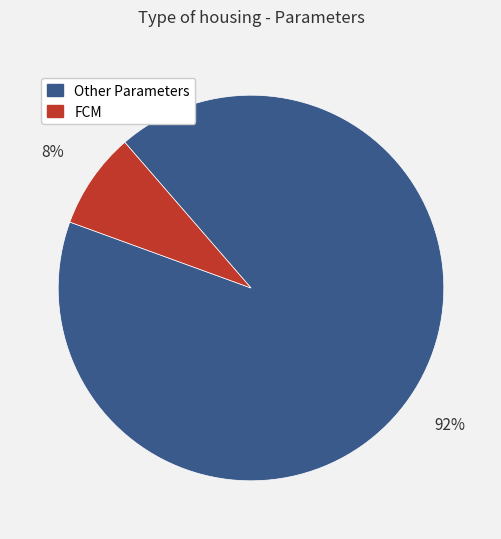

To the nearest percent, what is the average slice percentage?

50%